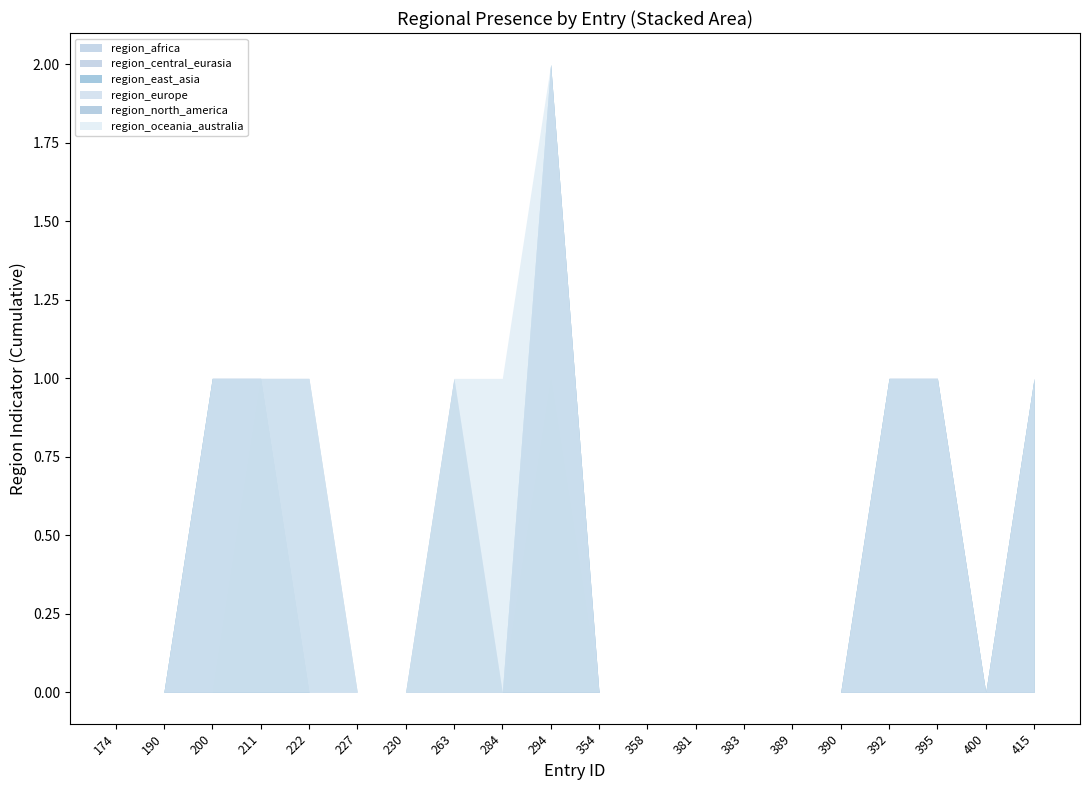

Reading right to left, extract all data points from this chart.

region_africa: 415=0	400=0	395=0	392=0	390=0	389=0	383=0	381=0	358=0	354=0	294=0	284=0	263=0	230=0	227=0	222=0	211=1	200=0	190=0	174=0
region_central_eurasia: 415=0	400=0	395=0	392=0	390=0	389=0	383=0	381=0	358=0	354=0	294=1	284=0	263=0	230=0	227=0	222=0	211=1	200=0	190=0	174=0
region_east_asia: 415=1	400=0	395=1	392=1	390=0	389=0	383=0	381=0	358=0	354=0	294=2	284=0	263=0	230=0	227=0	222=0	211=1	200=1	190=0	174=0
region_europe: 415=1	400=0	395=1	392=1	390=0	389=0	383=0	381=0	358=0	354=0	294=2	284=0	263=1	230=0	227=0	222=0	211=1	200=1	190=0	174=0
region_north_america: 415=1	400=0	395=1	392=1	390=0	389=0	383=0	381=0	358=0	354=0	294=2	284=0	263=1	230=0	227=0	222=1	211=1	200=1	190=0	174=0
region_oceania_australia: 415=1	400=0	395=1	392=1	390=0	389=0	383=0	381=0	358=0	354=0	294=2	284=1	263=1	230=0	227=0	222=1	211=1	200=1	190=0	174=0